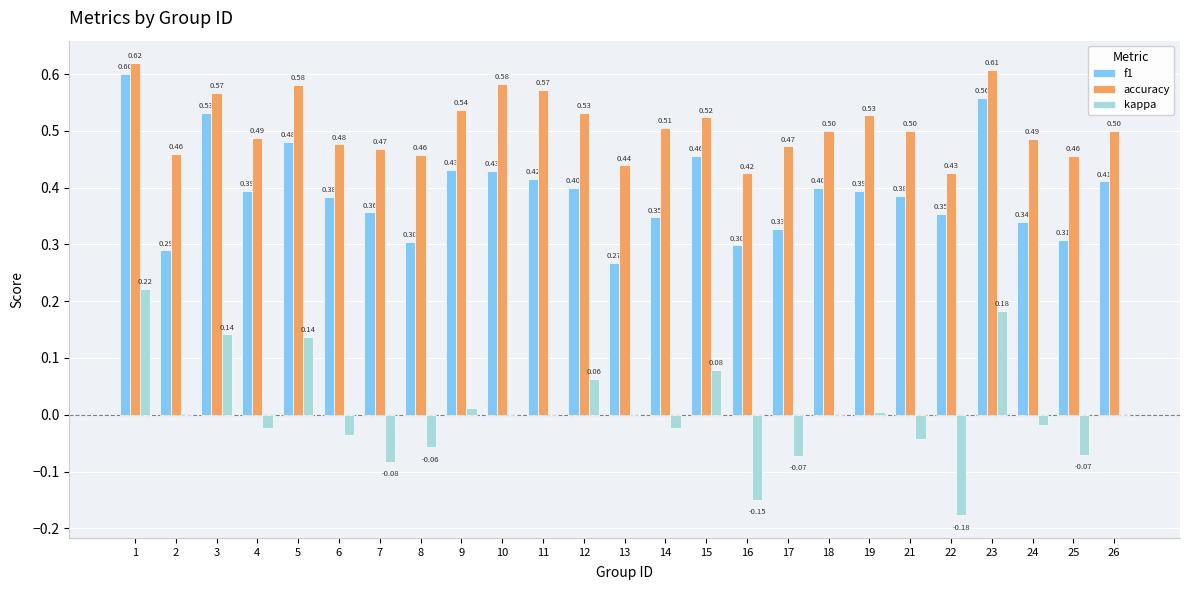

Which series has the largest total across all categories?

accuracy